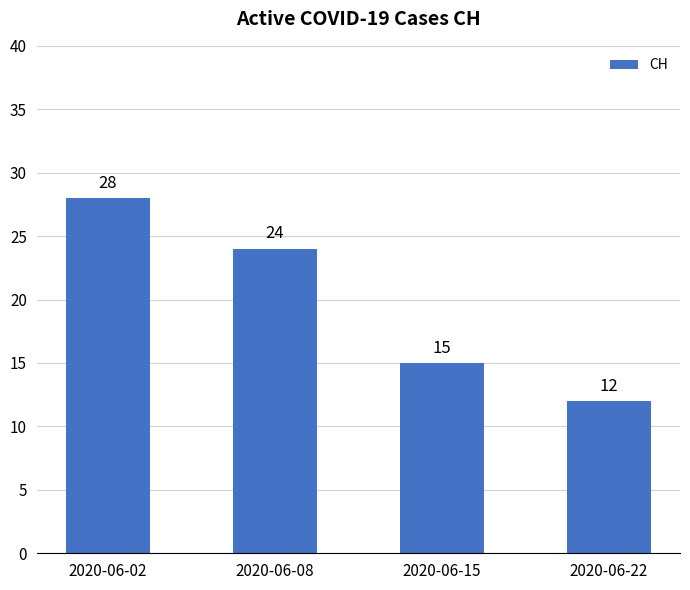

What is the change in value from 2020-06-02 to 2020-06-08?

-4